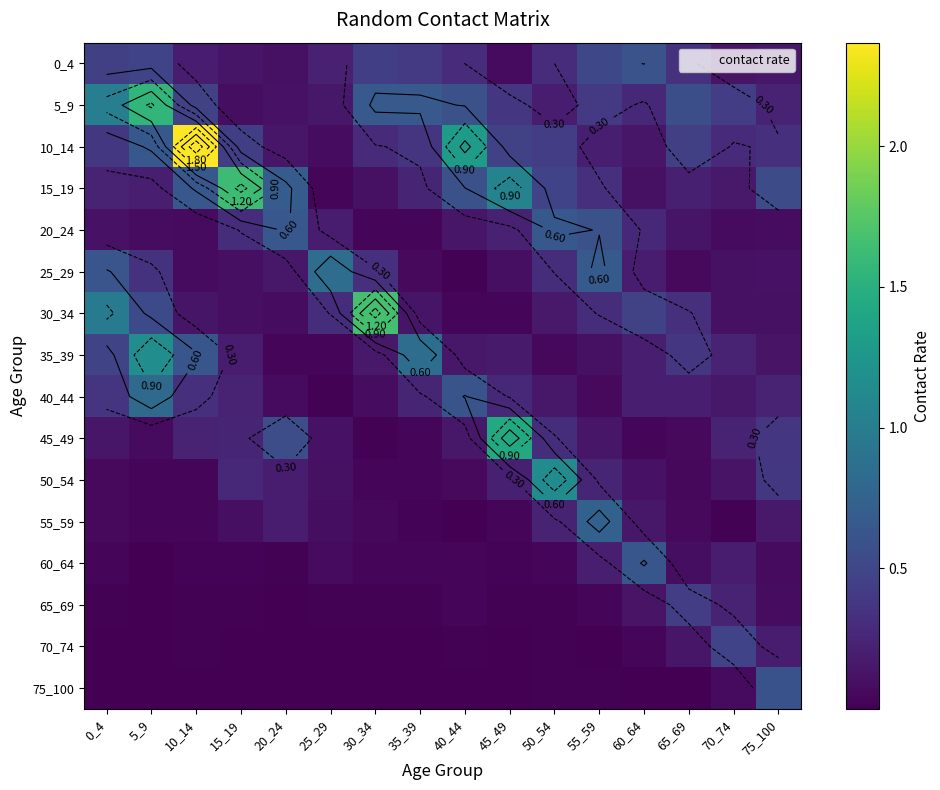

Which has a higher value, 20_24 or 0_4?

0_4